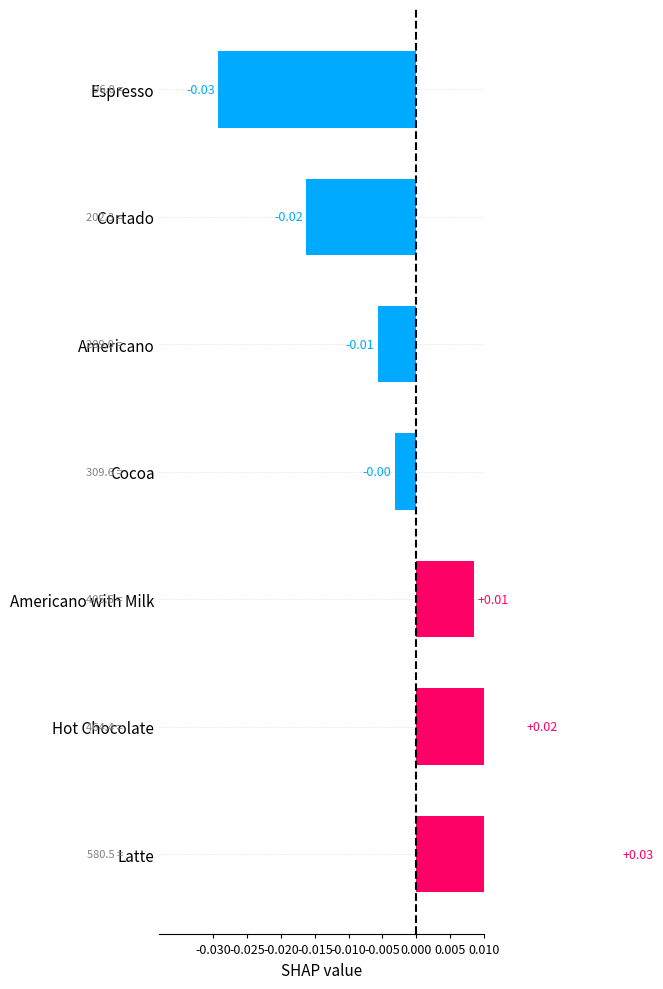

Are the bars horizontal?

Yes